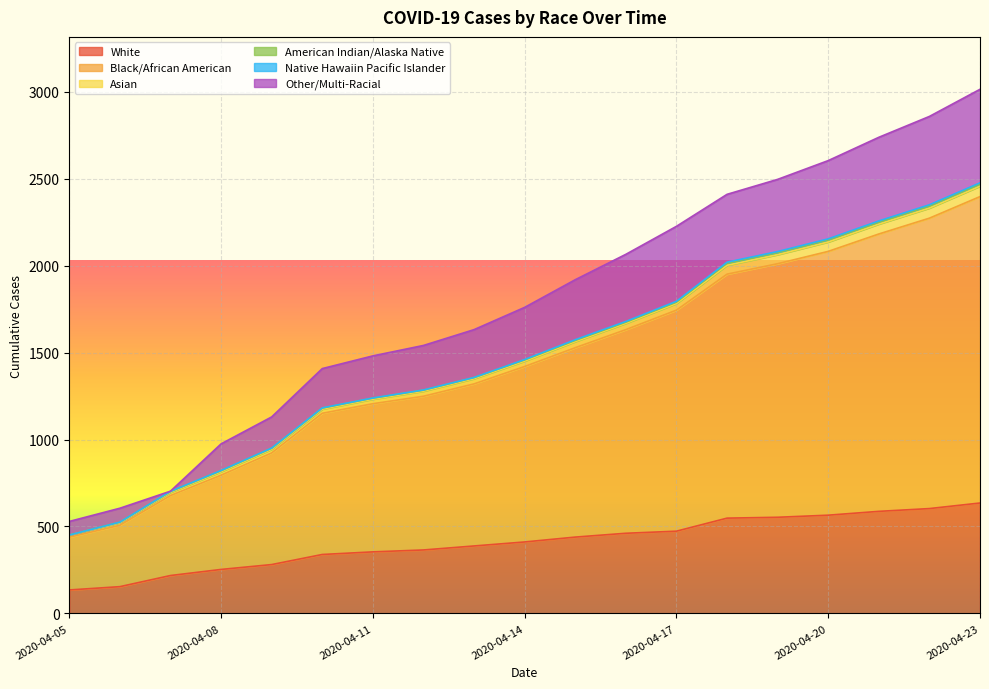

What is the approximate value of White at 2020-04-15, to the nearest 10?

440